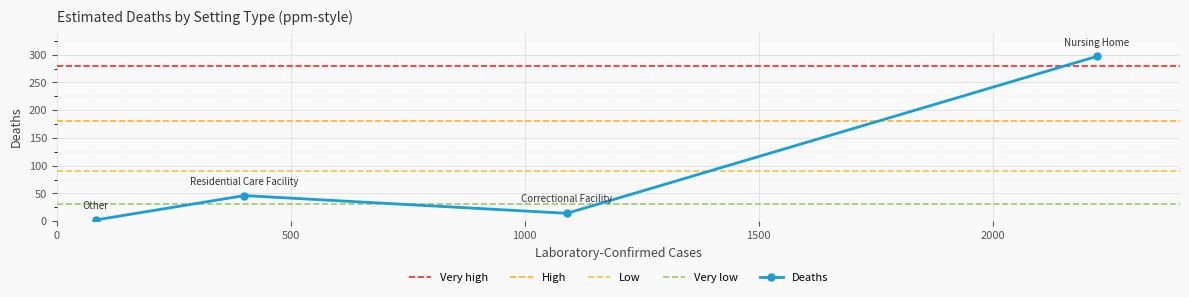

How many values in the Deaths series are below 46?

2